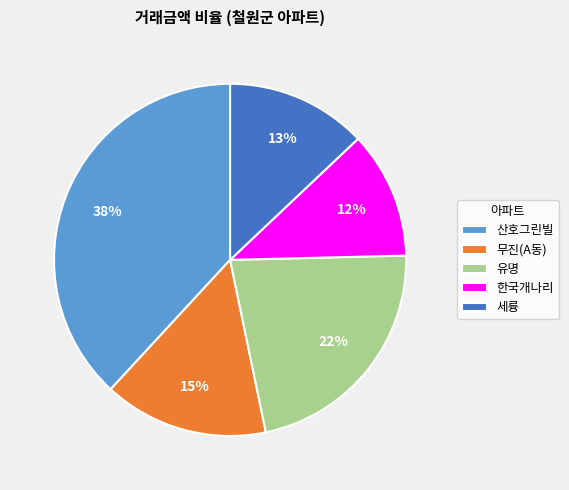

Count the number of slices in the pie.

5